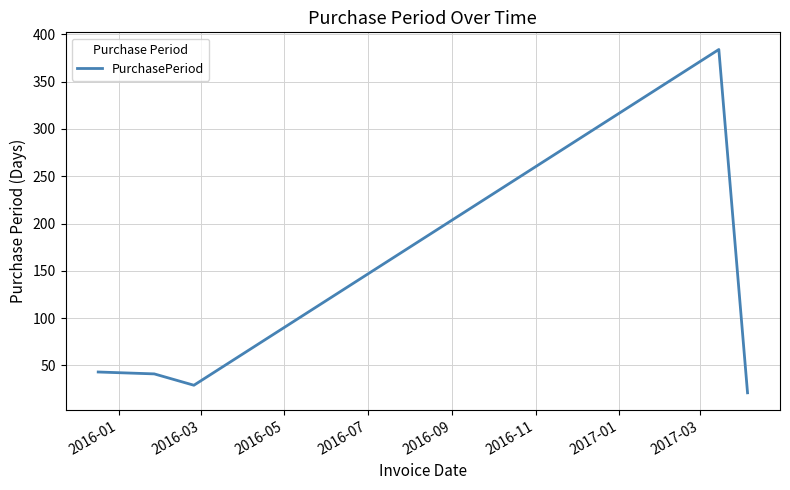

What is the maximum value shown in the chart?

384